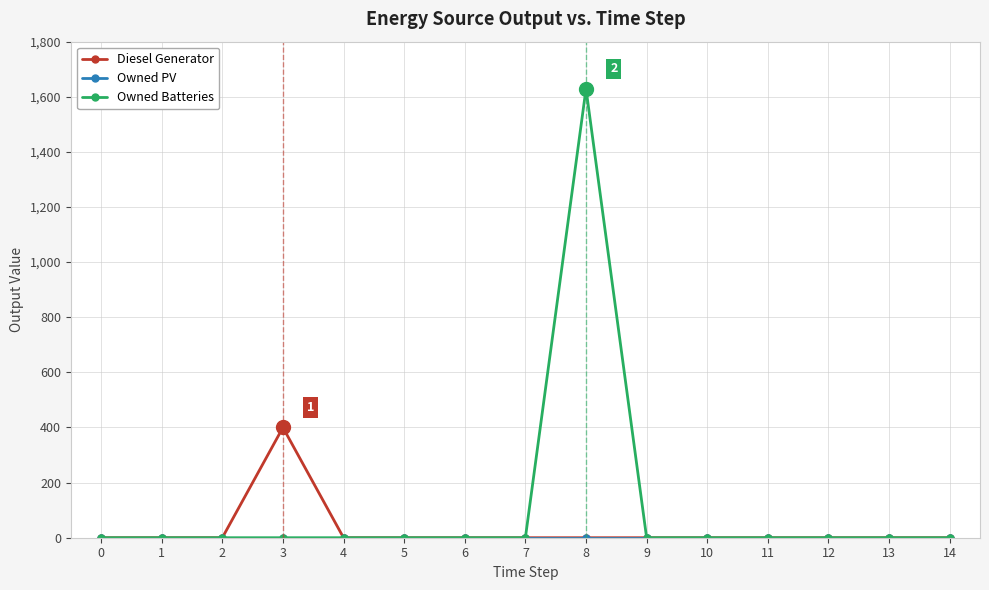

True or false: Diesel Generator has a value of 0 at 8.

True